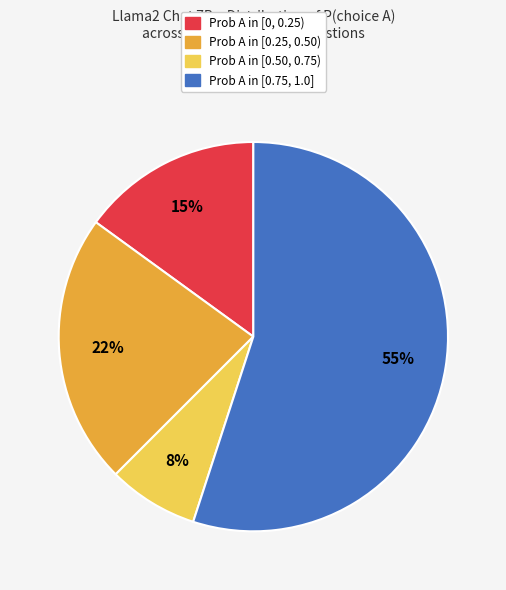

The Prob A in [0.25, 0.50) slice represents 9% of the pie. True or false?

False